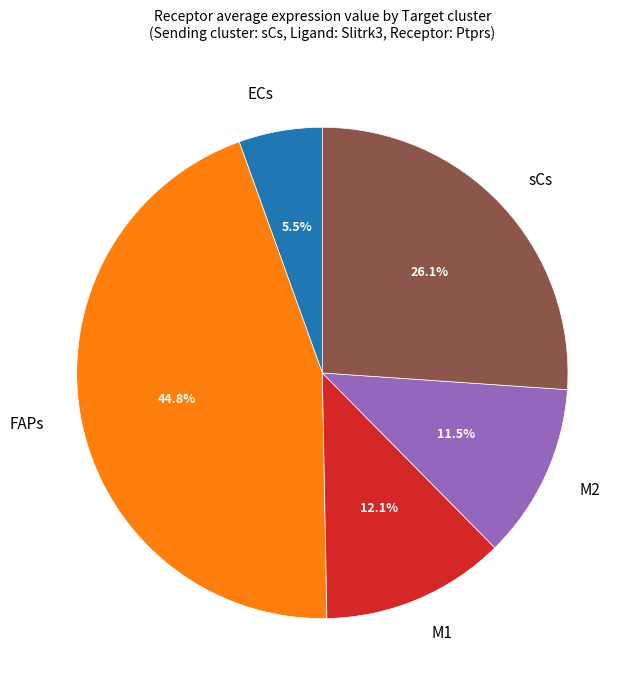

Combined, do ECs and sCs account for over 50%?

No